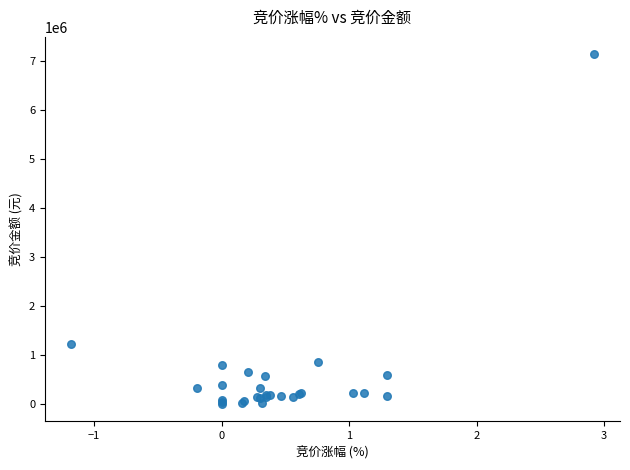

What Y value in the scatter plot is closest to 3565405?

1220688